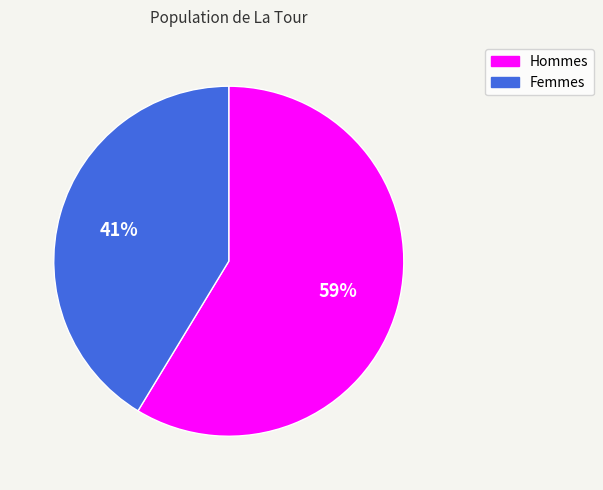

What is the ratio of the value at Hommes to the value at Femmes?

1.4